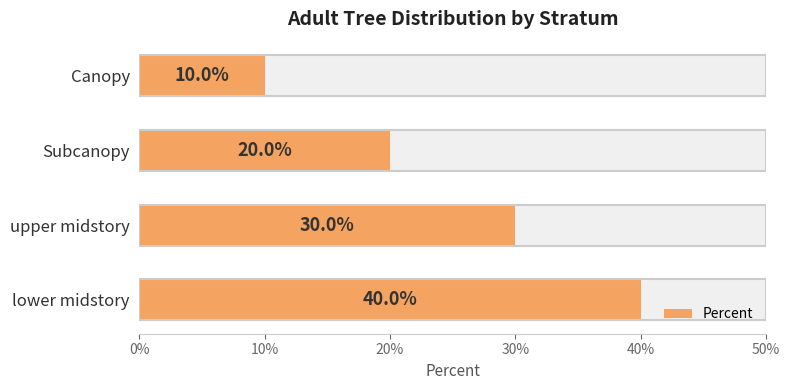

True or false: the data shows 0.4 at lower midstory.

True